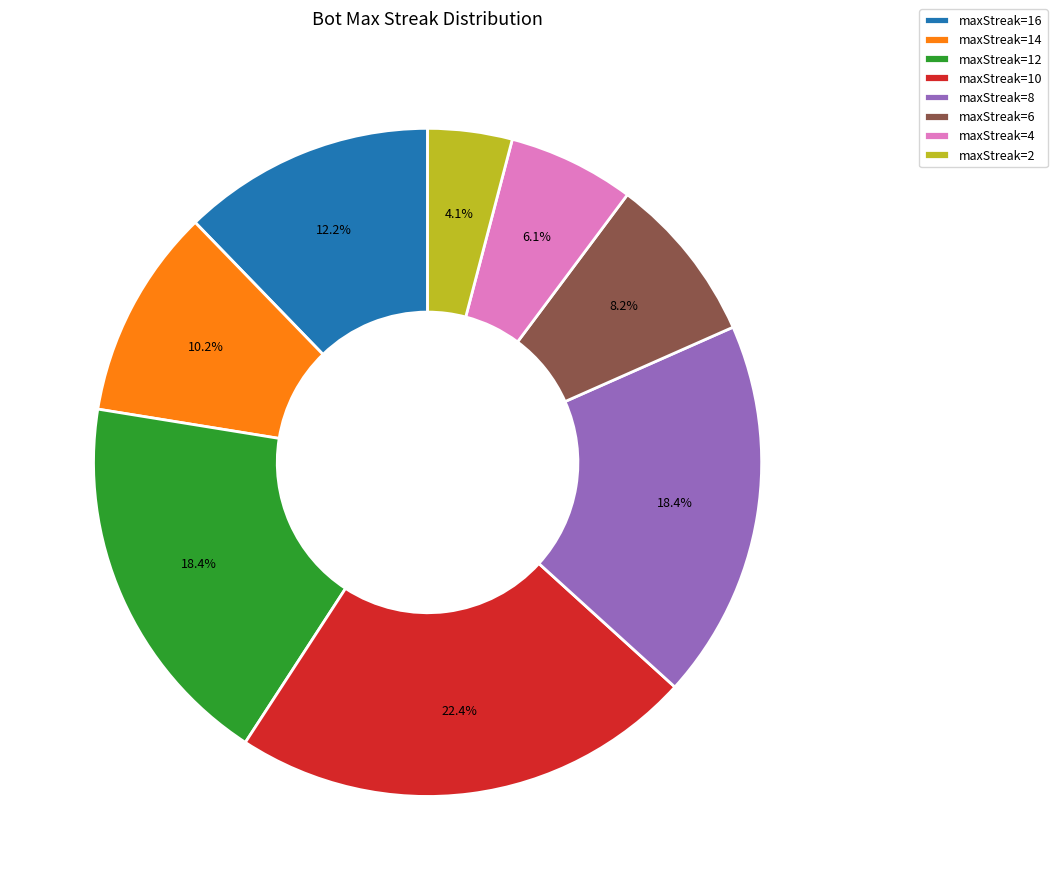

Does maxStreak=2 account for over 50% of the chart?

No